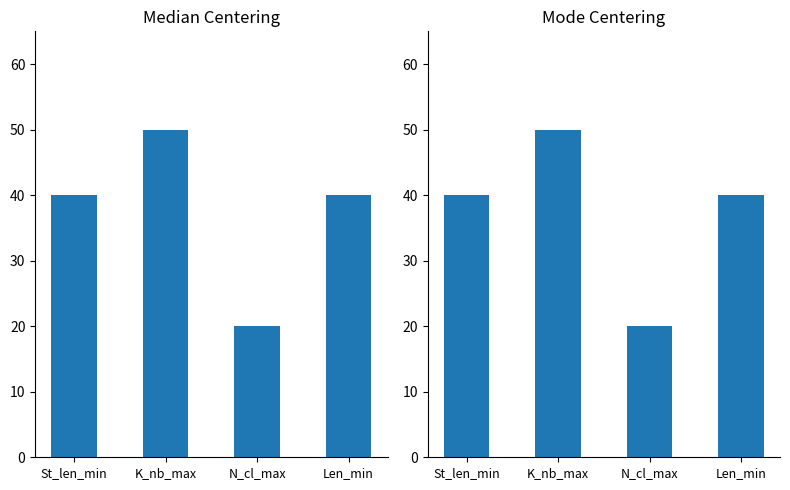

Reading left to right, list all the values displayed in this chart.

Median: St_len_min=40	K_nb_max=50	N_cl_max=20	Len_min=40
Mode: St_len_min=40	K_nb_max=50	N_cl_max=20	Len_min=40